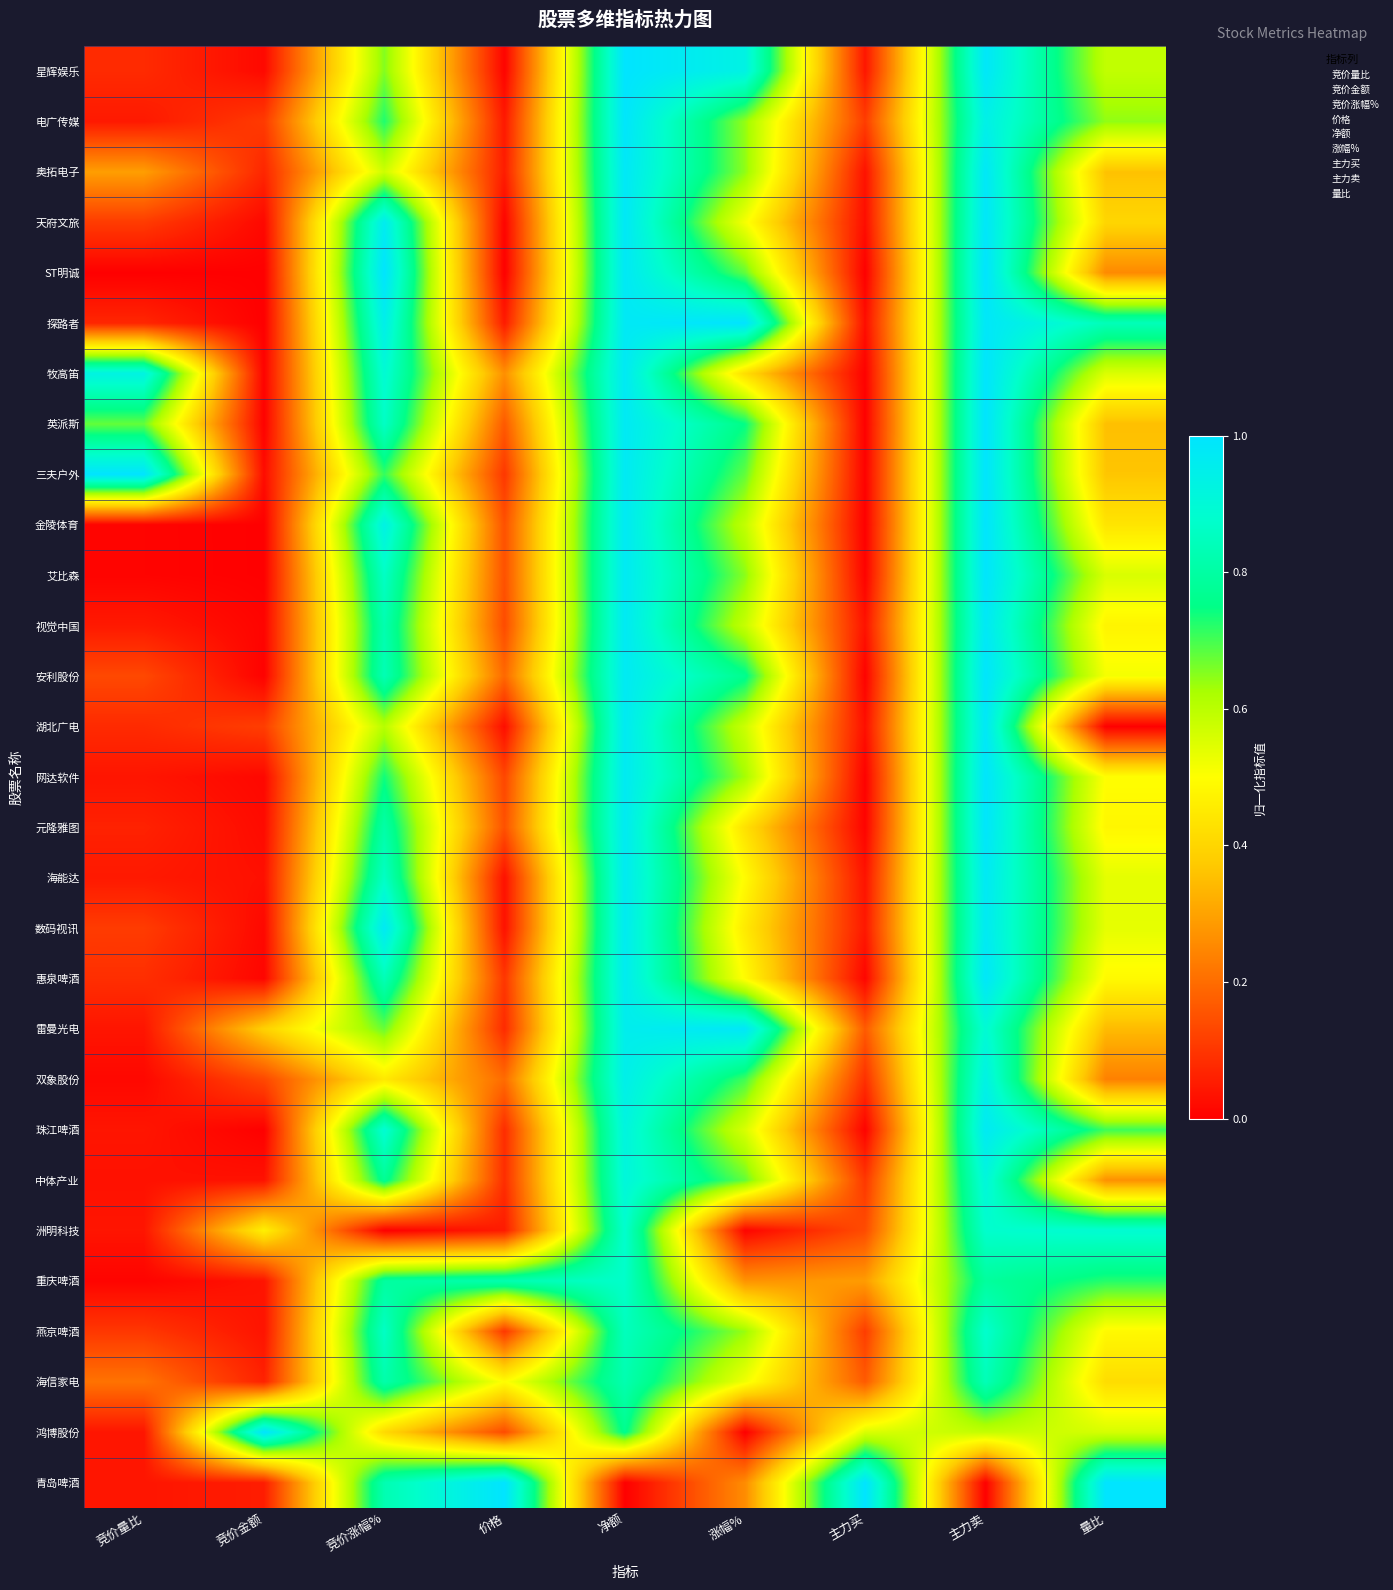

How many series are shown in this chart?

29